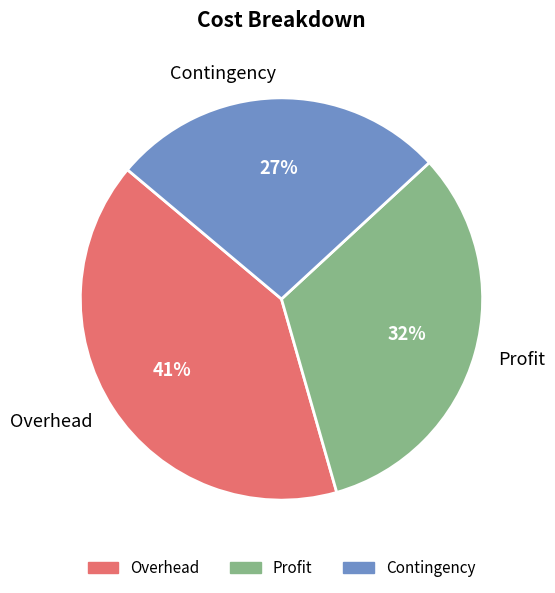

Count the number of slices in the pie.

3